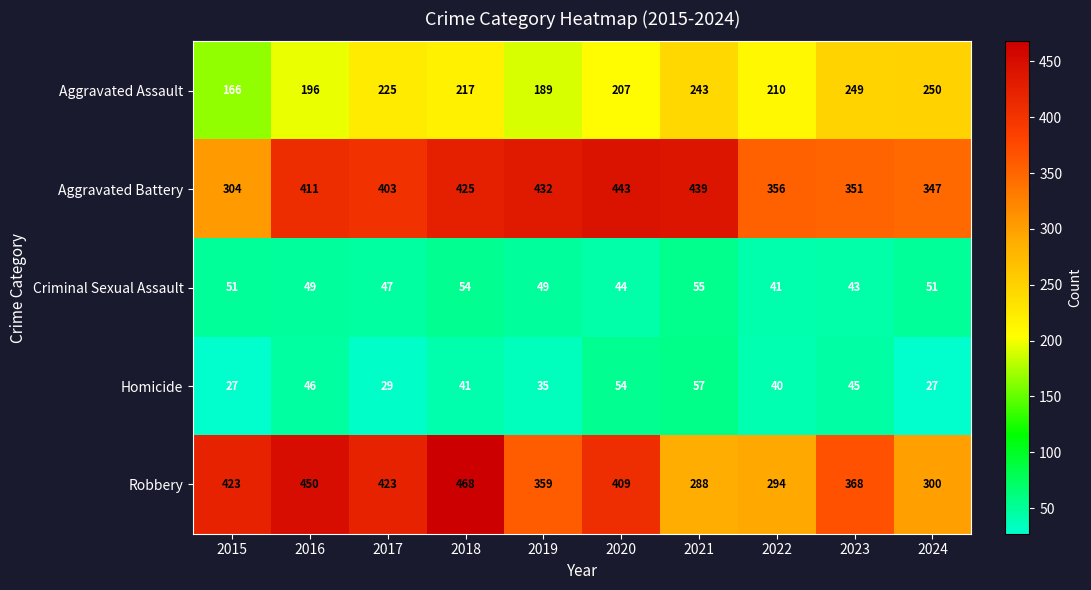

True or false: Criminal Sexual Assault has a value of 87 at 2021.

False